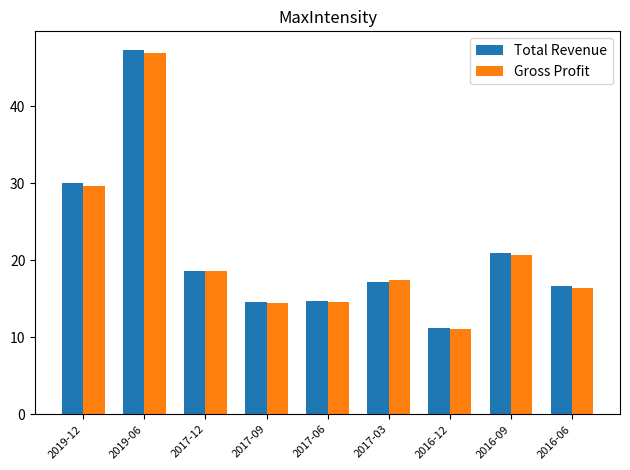

How many bars are there in each group?

2